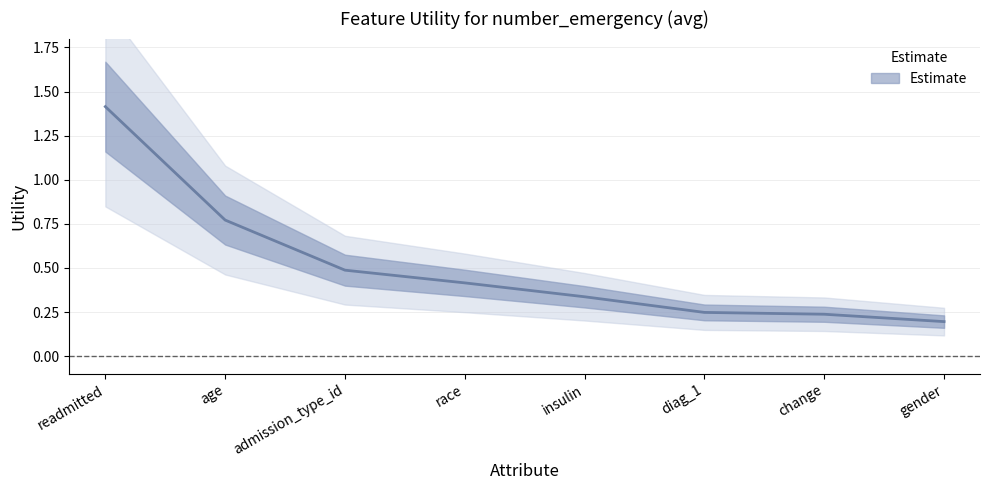

How many distinct data groups are displayed?

1